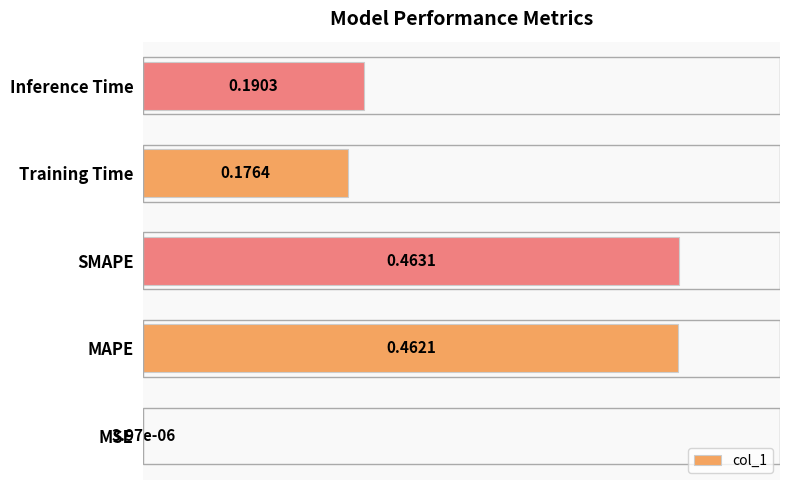

Where is the data nearest to the value 0?

MSE